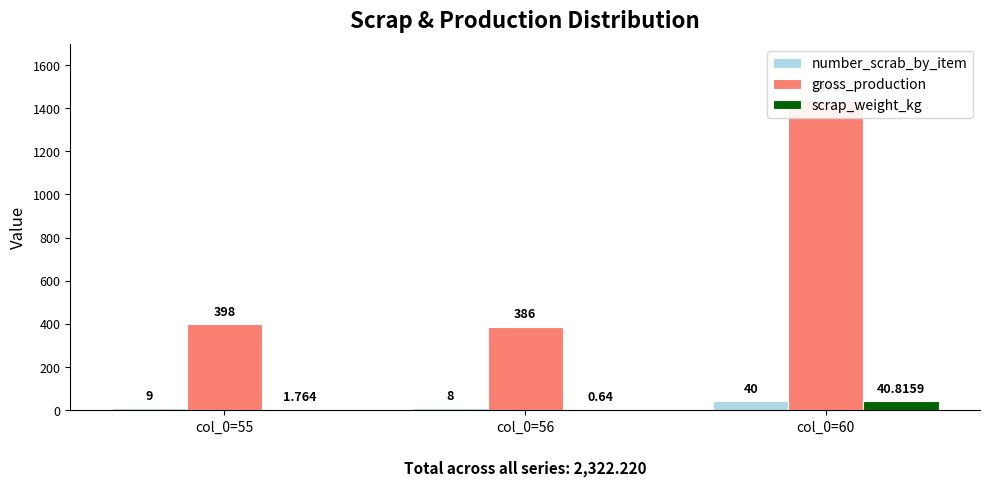

Does the chart contain stacked bars?

No